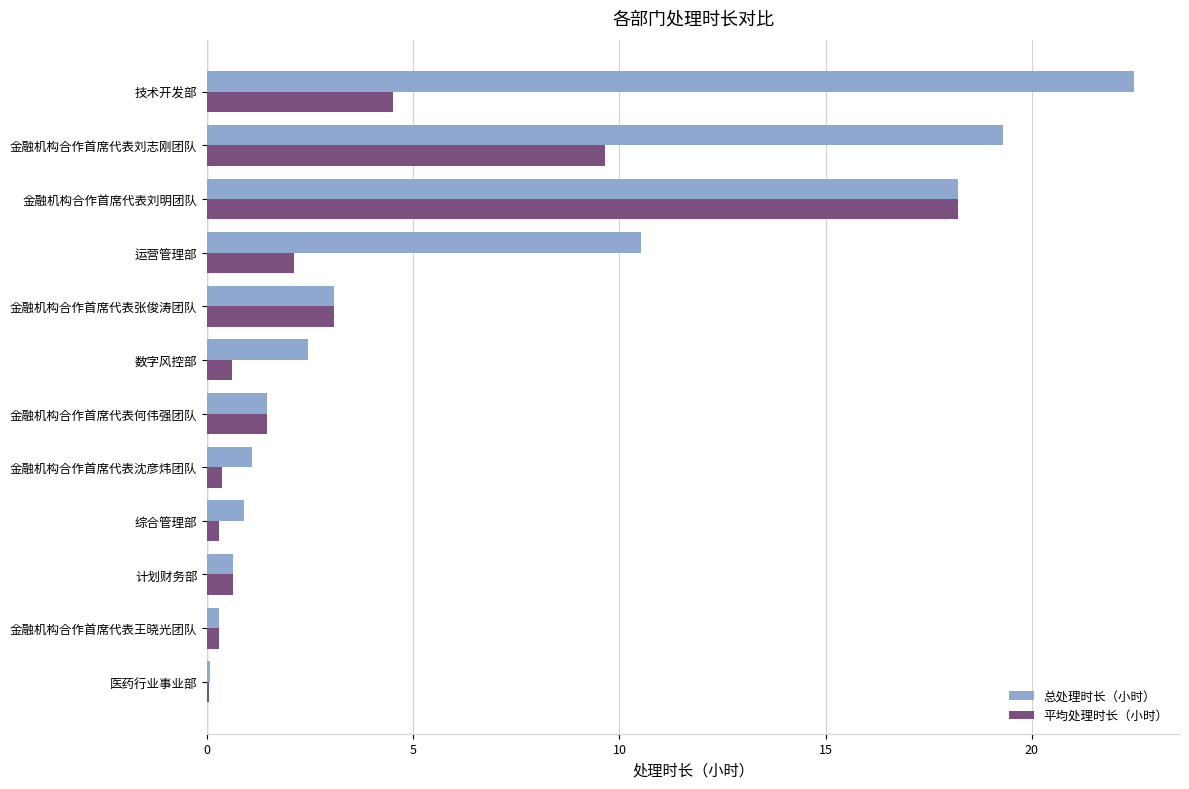

Which category has the highest value across all series?

技术开发部